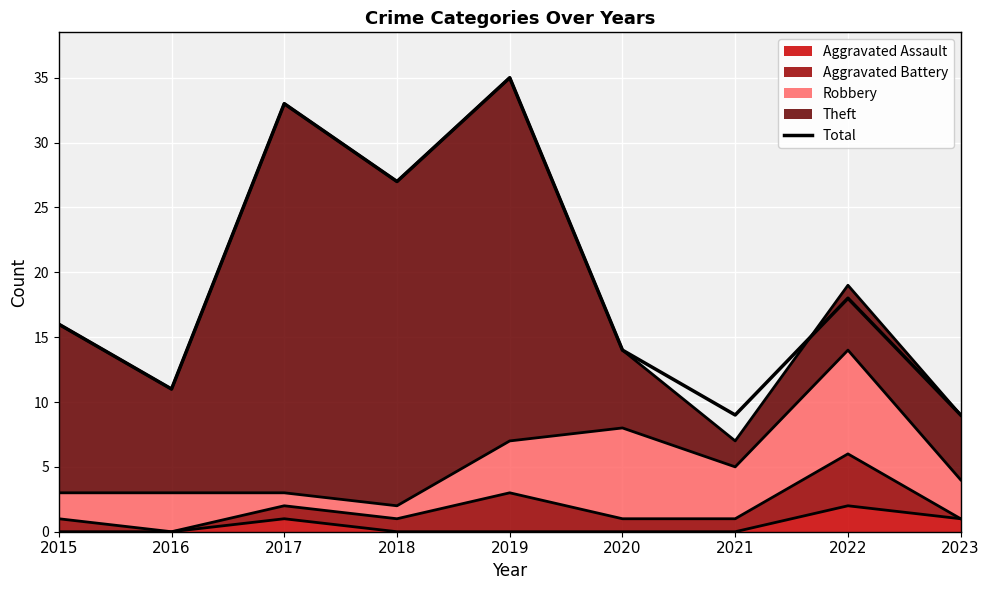

Reading left to right, transcribe all the data shown in this chart.

16	11	33	27	35	14	9	18	9